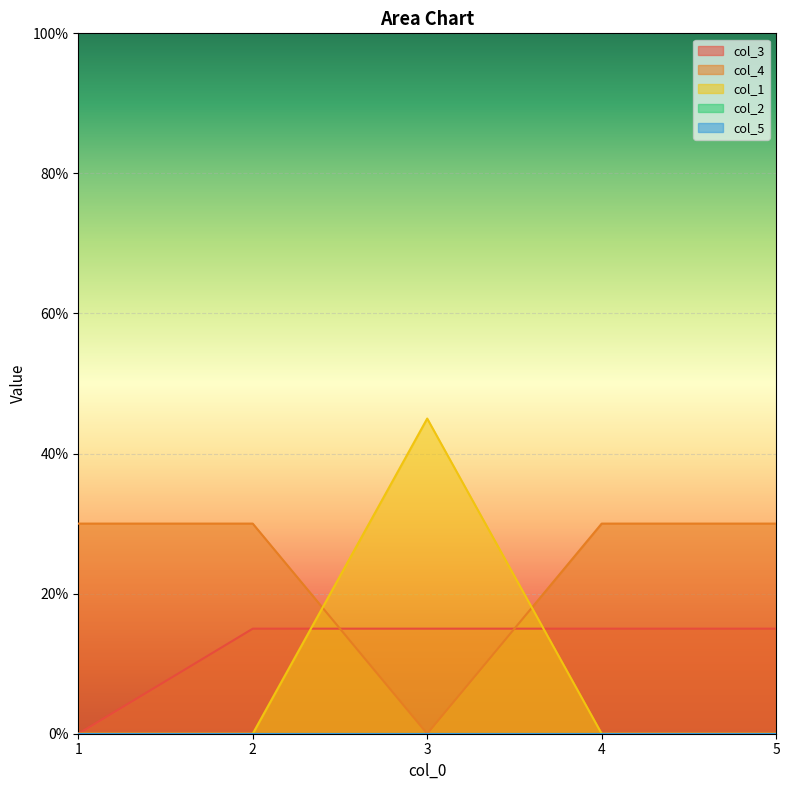

Rank the series by their maximum value, from highest to lowest.

col_1, col_4, col_3